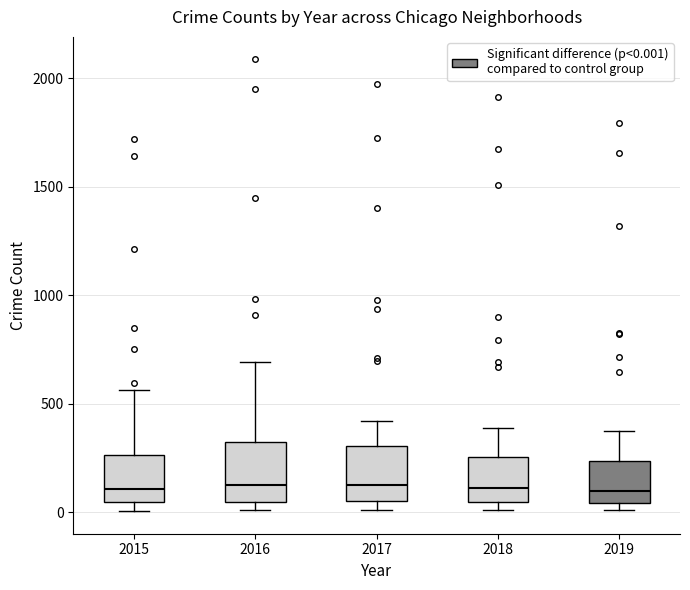

Where is the lower edge of the box at x = 2015 on the y-axis? The values are not printed on the chart, so give them approximately, as read against the axis.

50